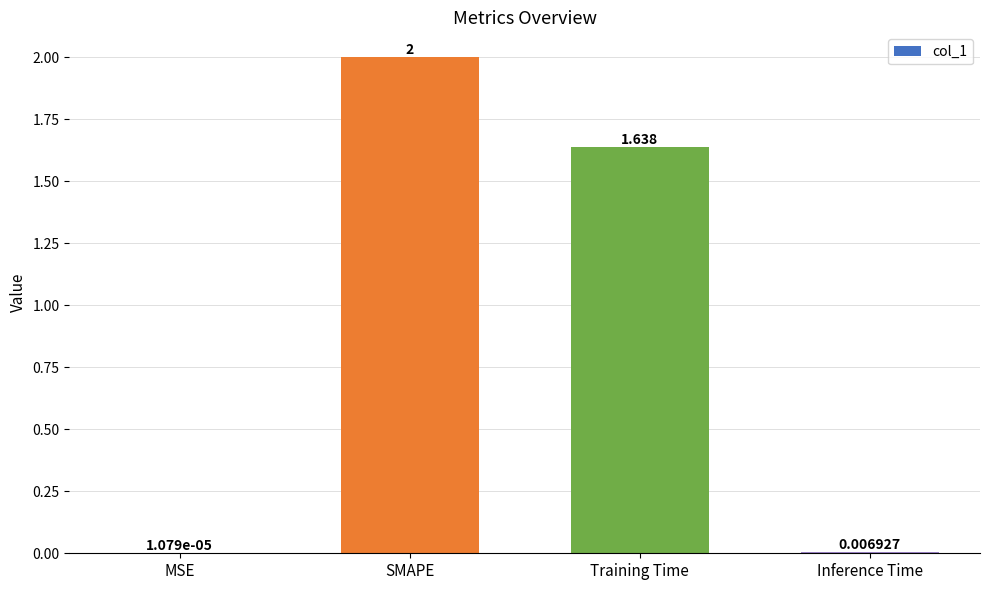

Which has a higher value, MSE or Inference Time?

Inference Time